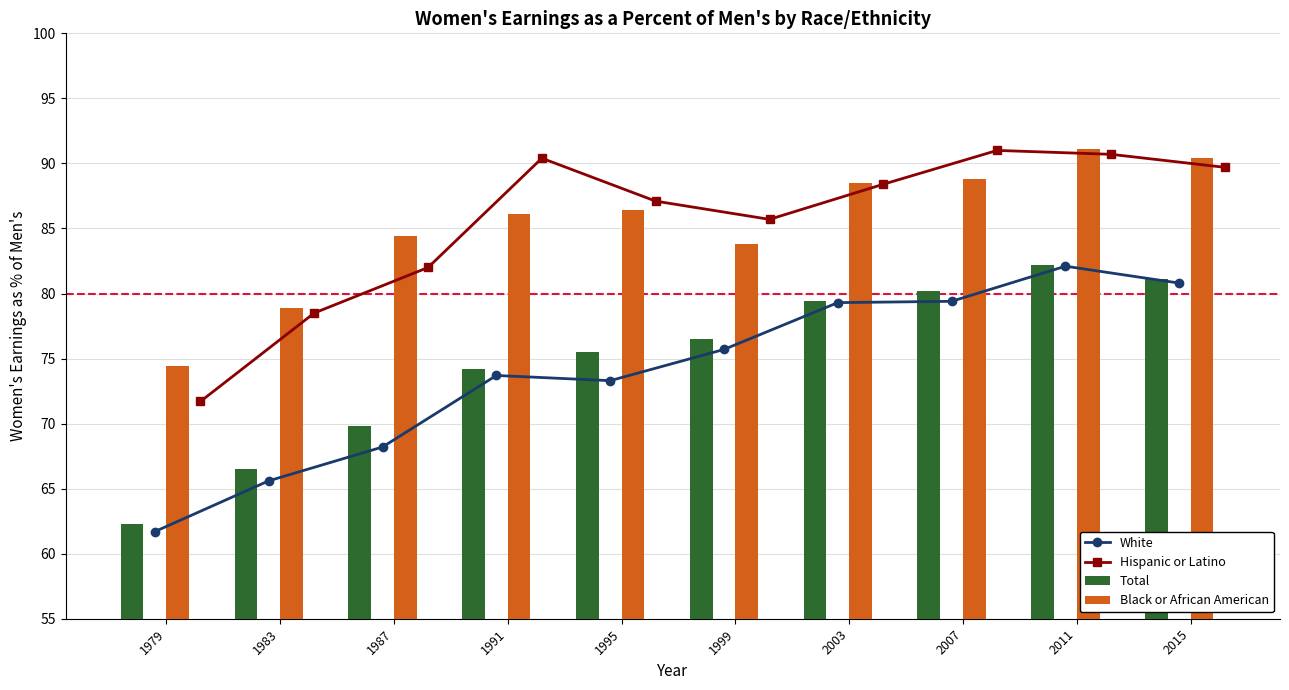

What is the value of the White bar at the 5th from the left?

73.3